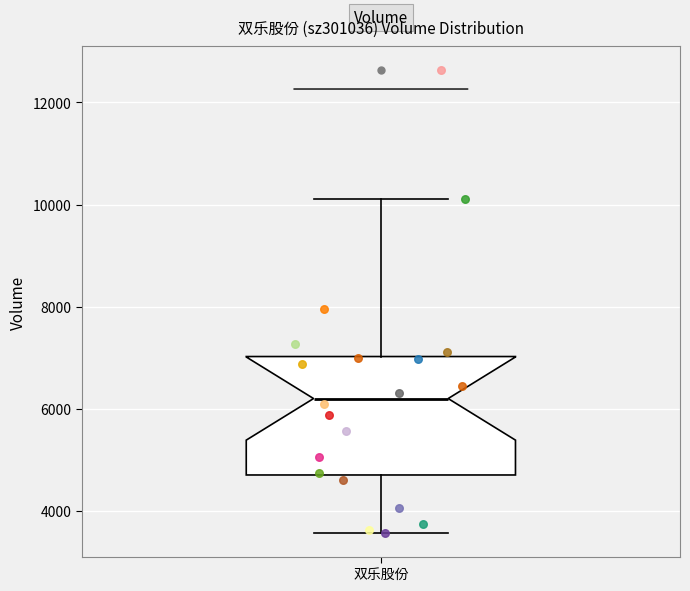

Where is the upper edge of the box for 双乐股份 on the y-axis? The values are not printed on the chart, so give them approximately, as read against the axis.

7000